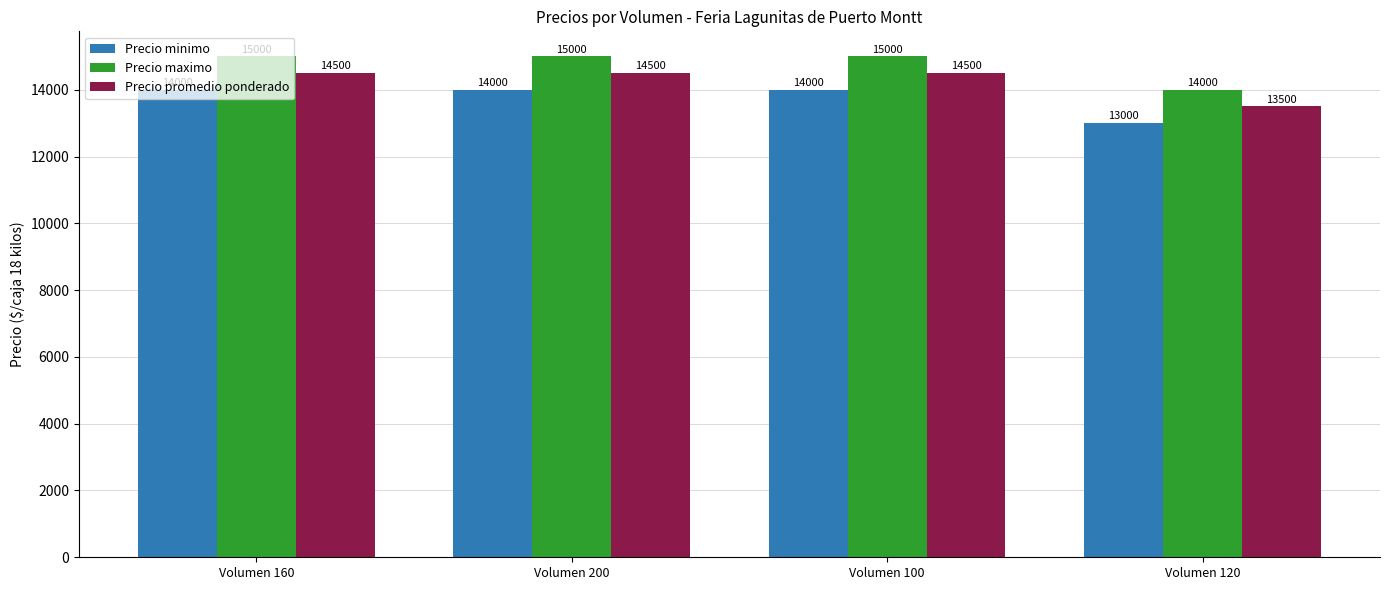

True or false: Precio minimo has a value of 14000 at Volumen 160.

True